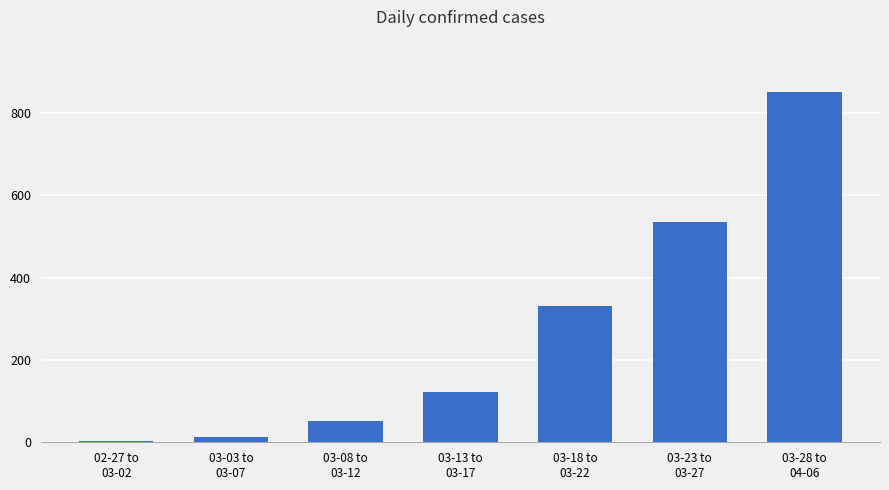

Where is the data nearest to the value 426?

03-18 to
03-22